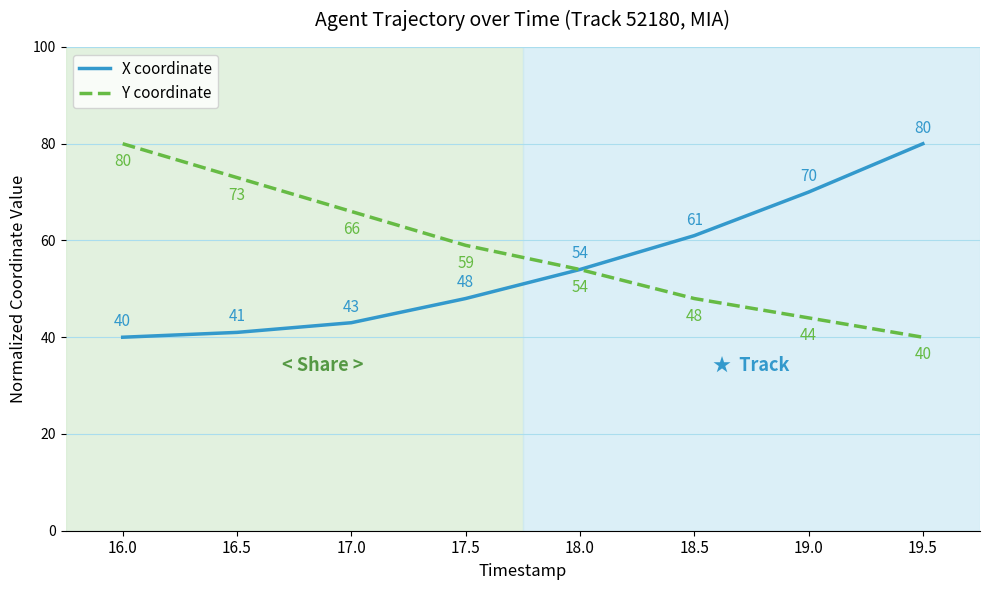

How many distinct data groups are displayed?

2